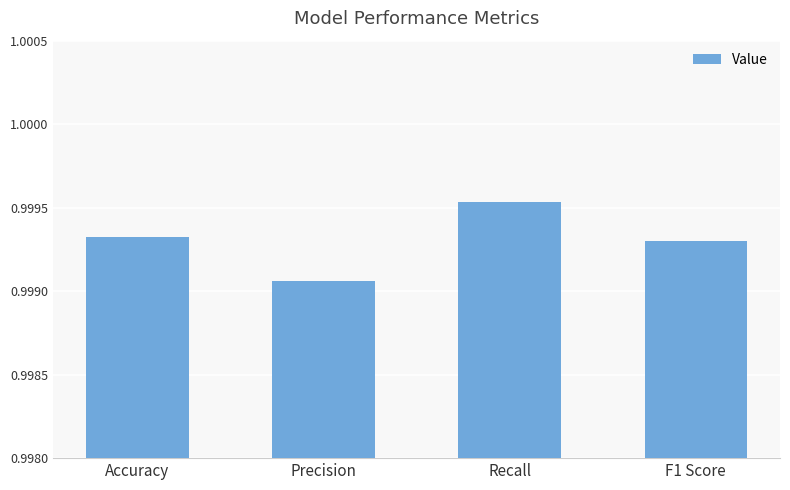

The value at F1 Score is 1.5. True or false?

False